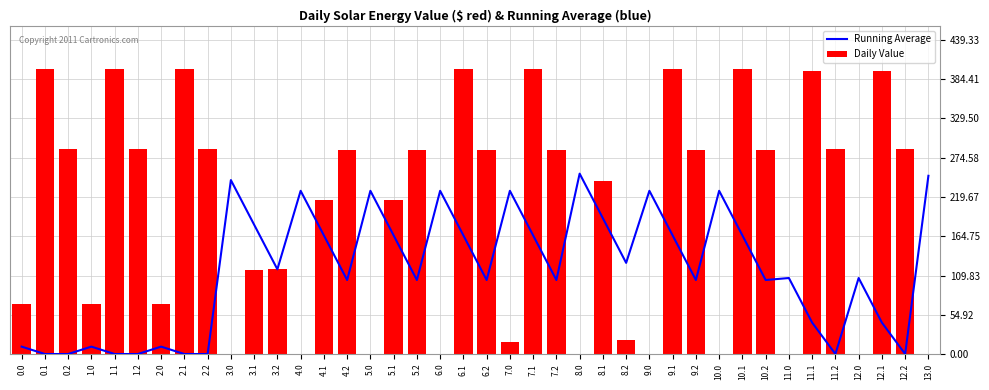

Are the bars grouped side by side (vs. stacked)?

Yes